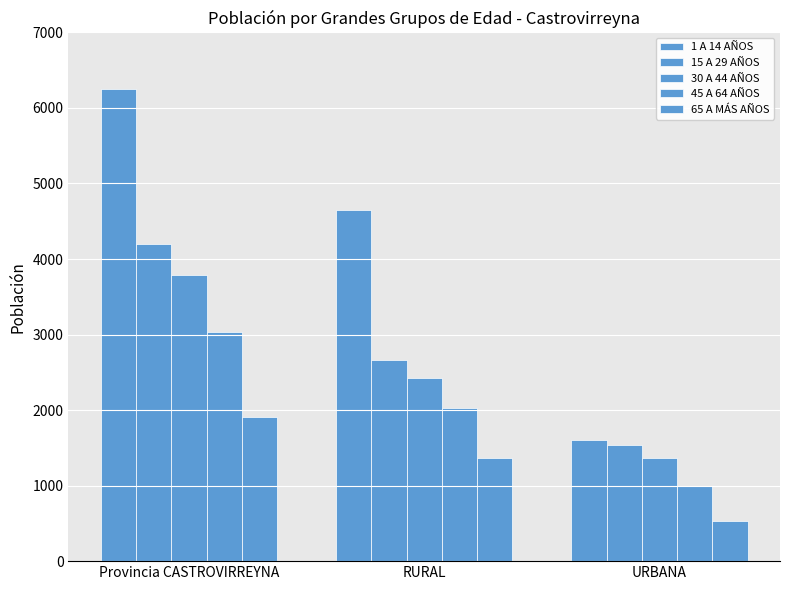

How many bars are there in each group?

5